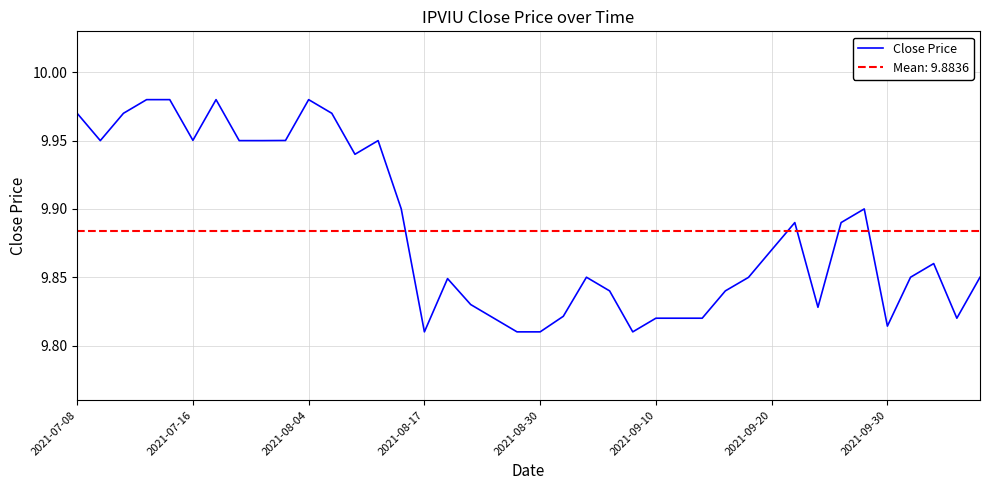

What is the greatest value displayed?

10.0